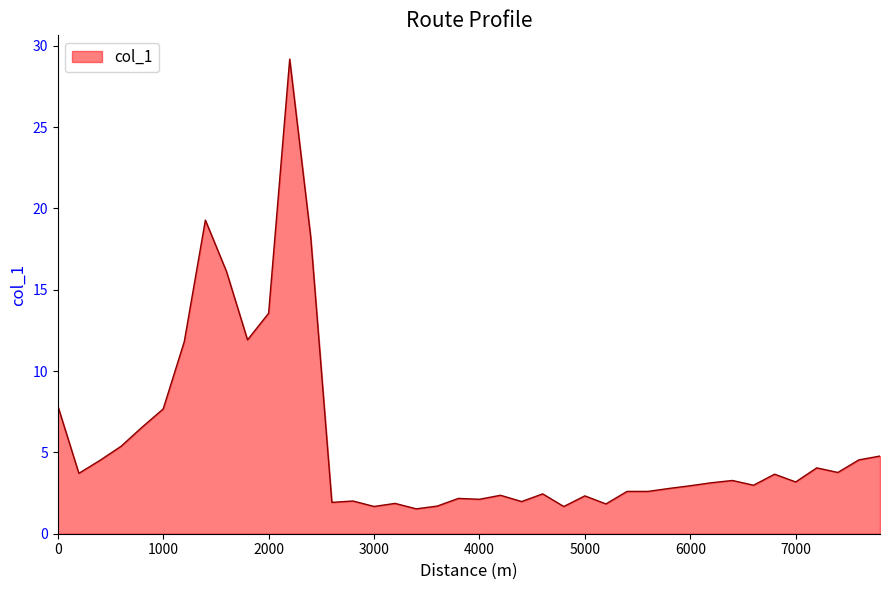

What is the smallest value displayed?

1.5